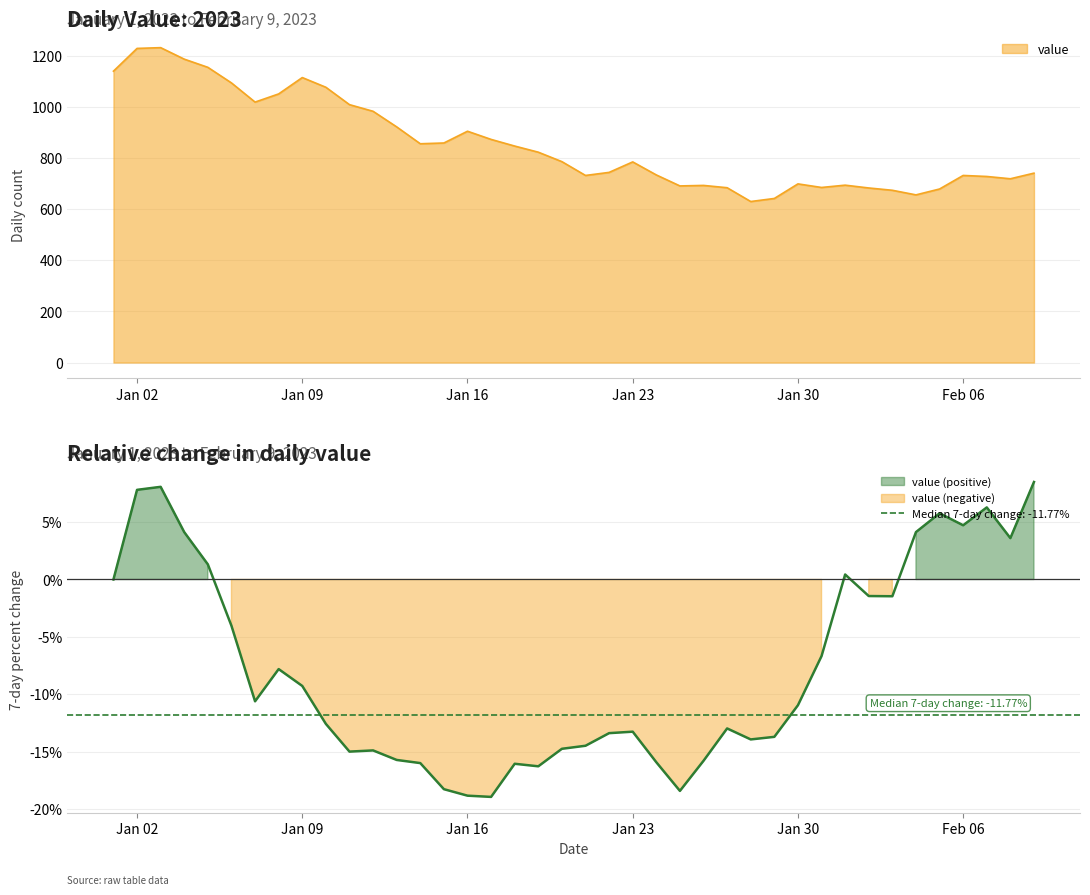

The value of value at Jan 23 is 785. True or false?

True